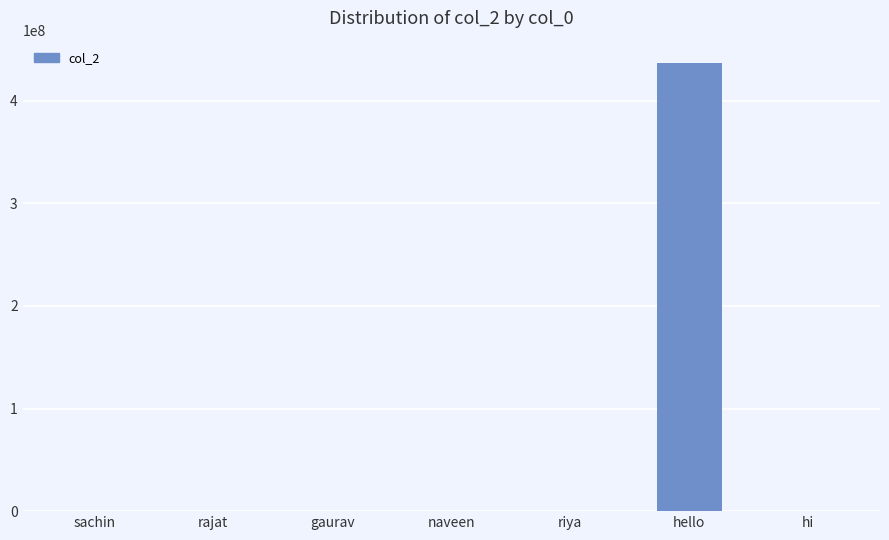

What is the maximum value shown in the chart?

436574533